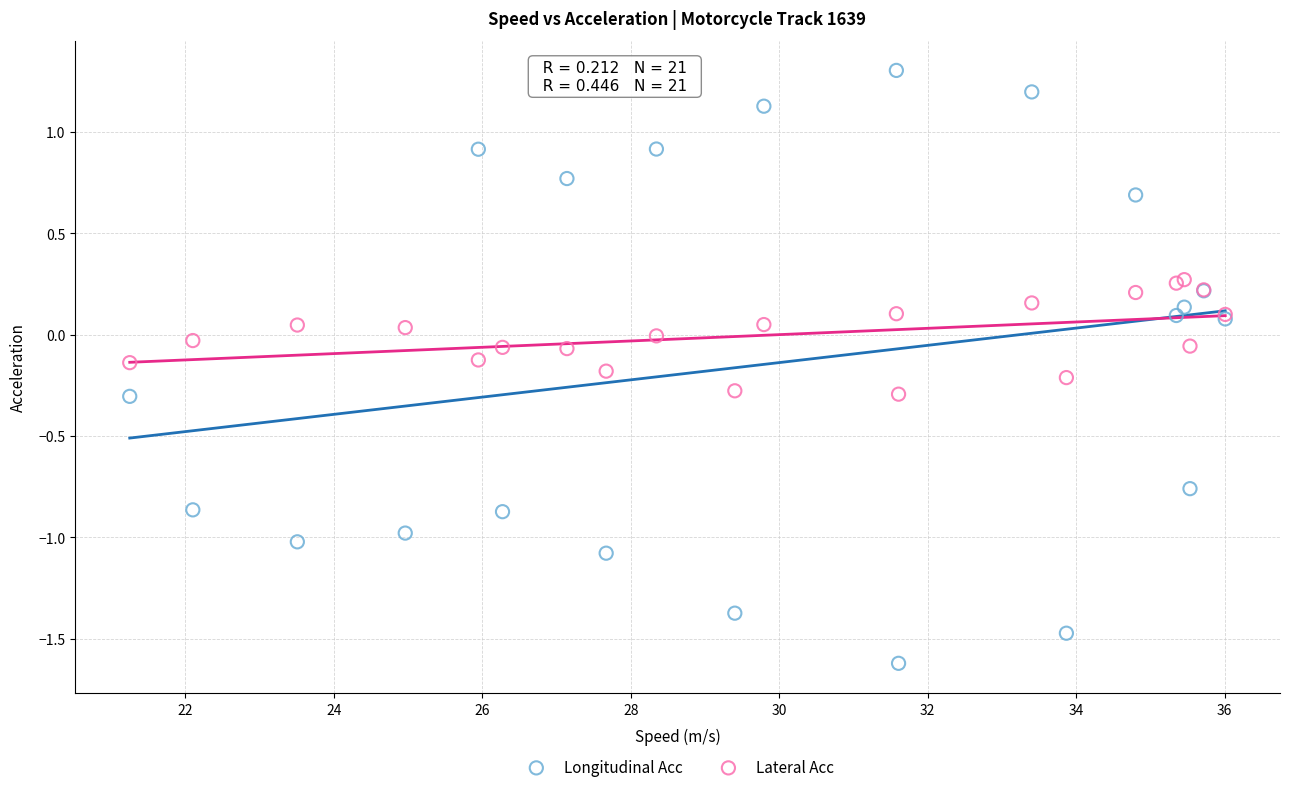

Which series contains the lowest Y value?

Longitudinal Acc